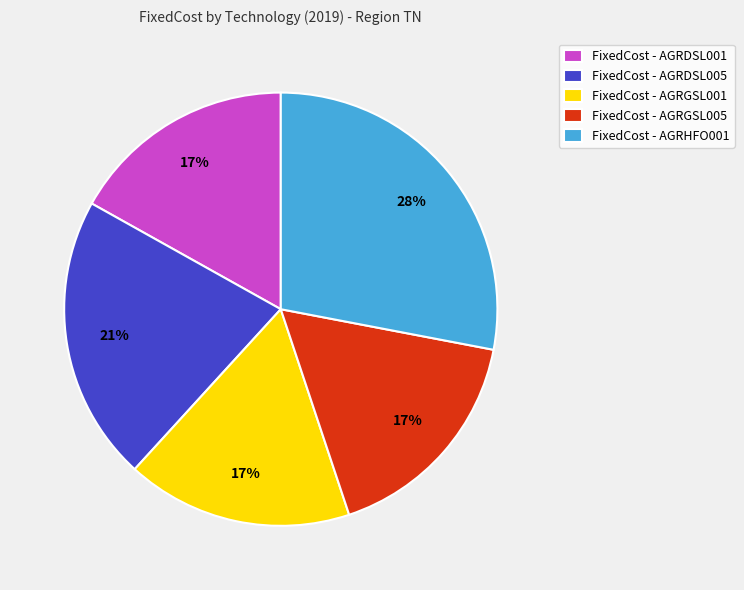

Does any single category account for the majority?

No